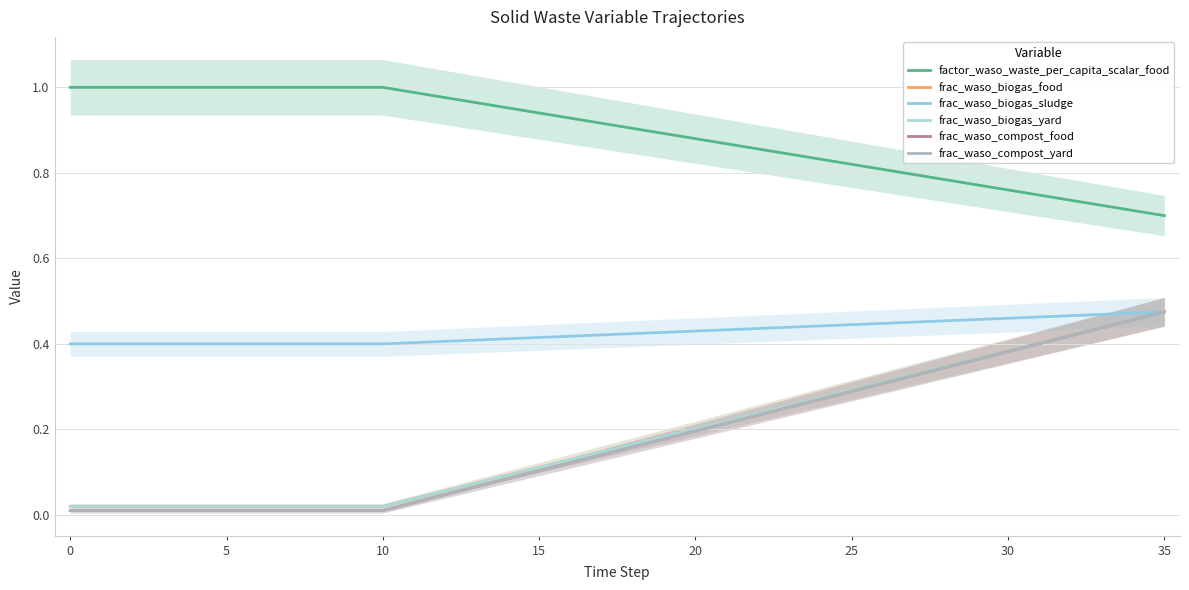

What is the total value across all series at 34?

3.0